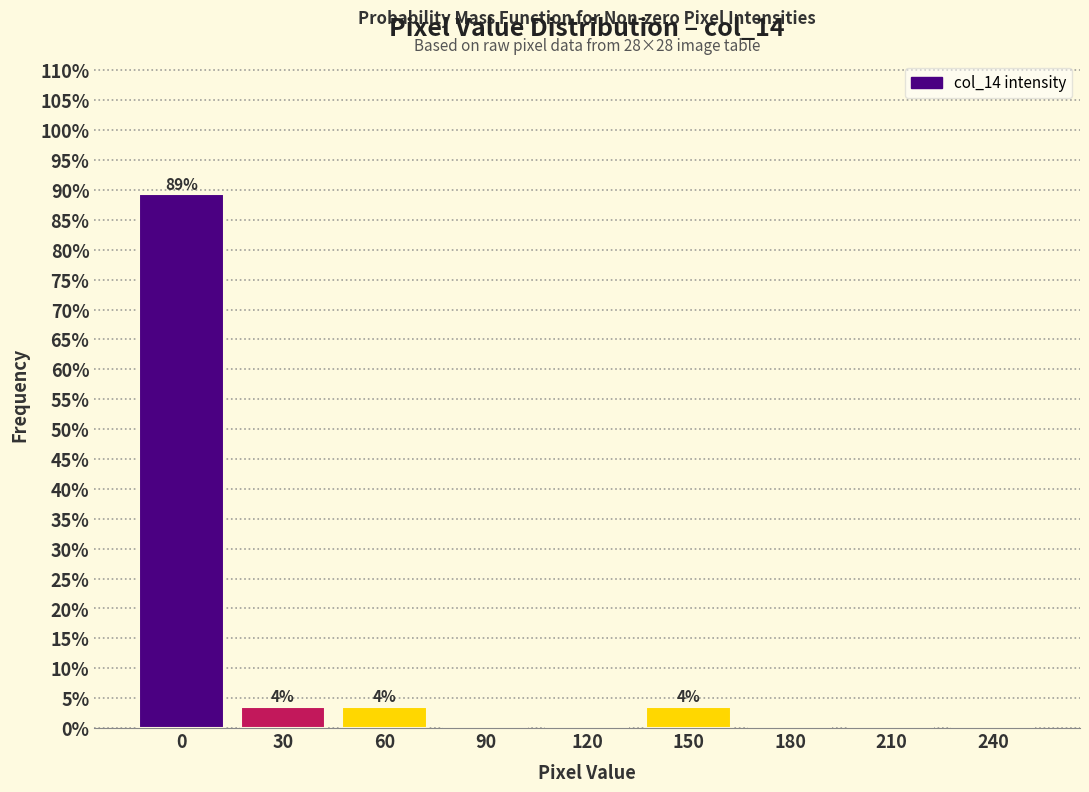

Reading left to right, what are all the values shown in this chart?

0=89.3	30=3.6	60=3.6	90=0.0	120=0.0	150=3.6	180=0.0	210=0.0	240=0.0